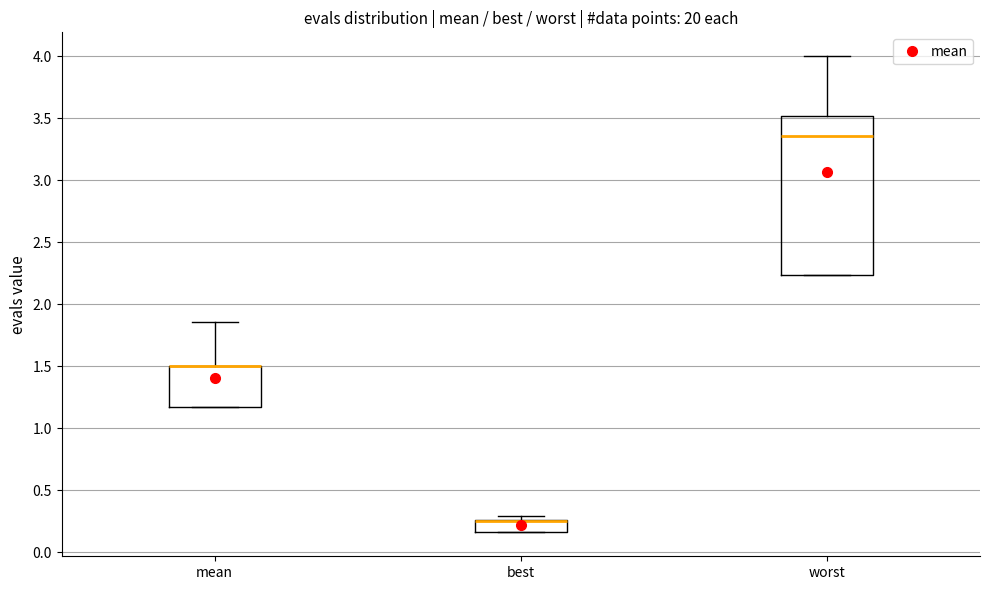

Comparing the boxes themselves (not the whiskers), which one is the tallest?

worst